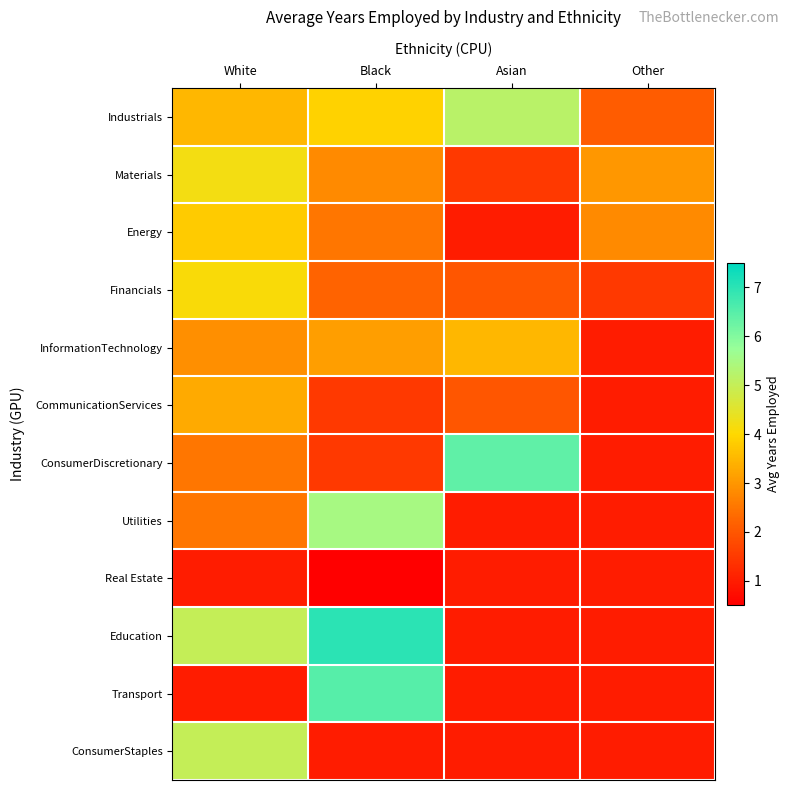

At Other, list the series in order from smallest to largest.

InformationTechnology, CommunicationServices, ConsumerDiscretionary, Utilities, Real Estate, Education, Transport, ConsumerStaples, Financials, Industrials, Energy, Materials